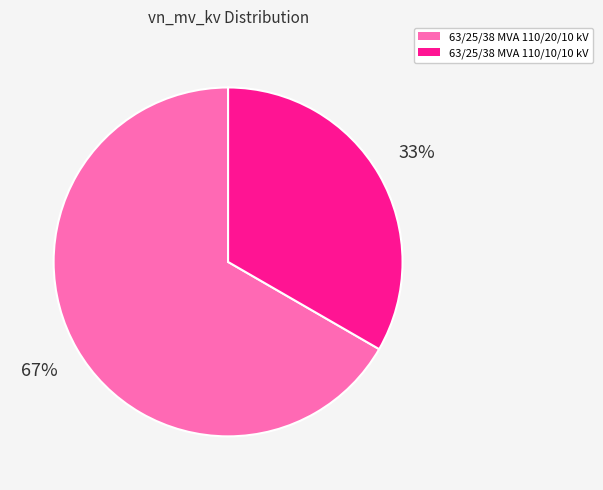

To the nearest percent, what portion does 63/25/38 MVA 110/20/10 kV represent?

67%